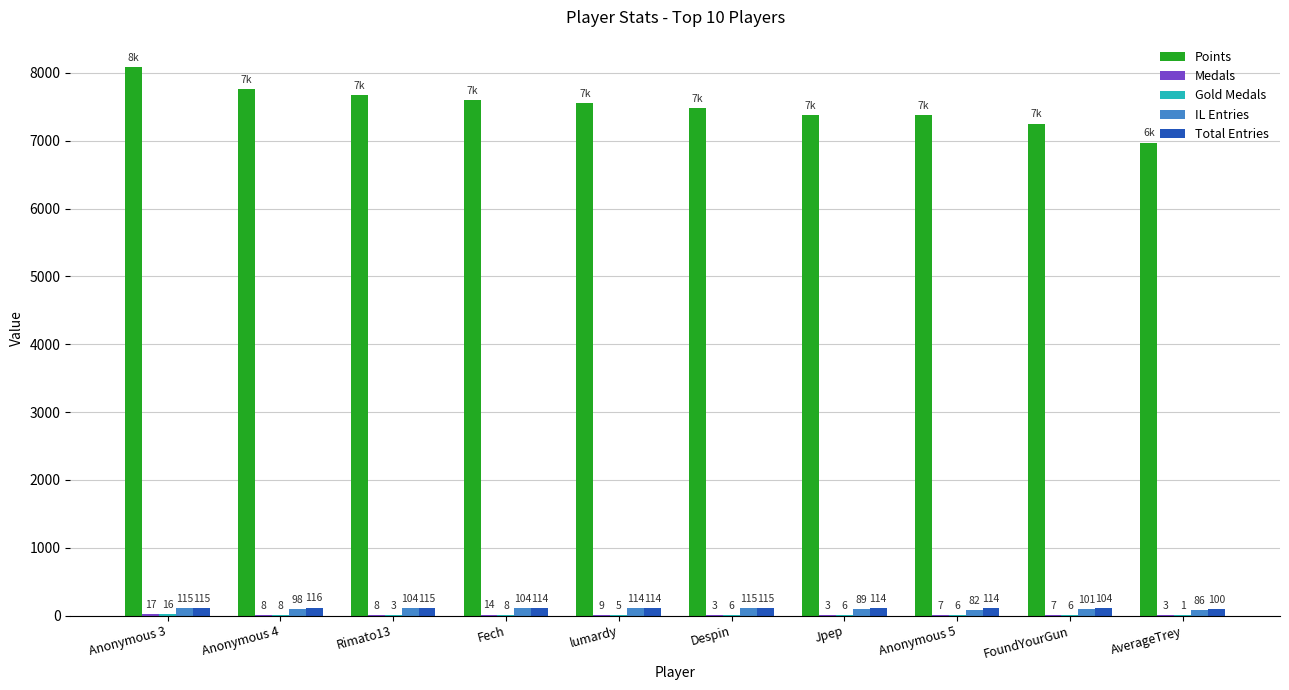

What is the approximate value of Points at Jpep?

7384